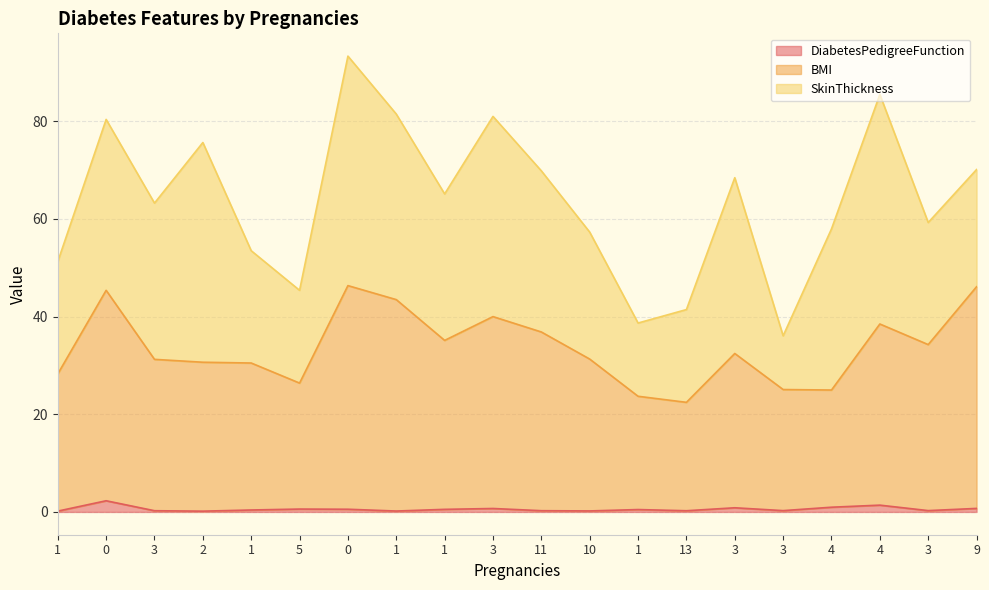

Read the DiabetesPedigreeFunction value at 3.

0.2